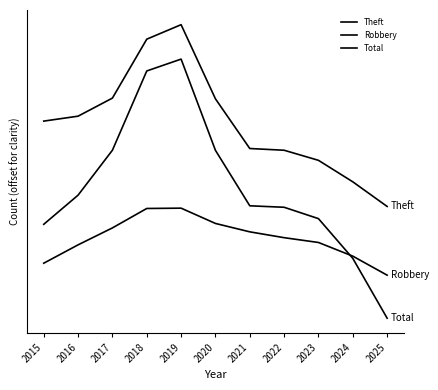

Rank the series at 2024 from highest to lowest value.

Theft, Robbery, Total